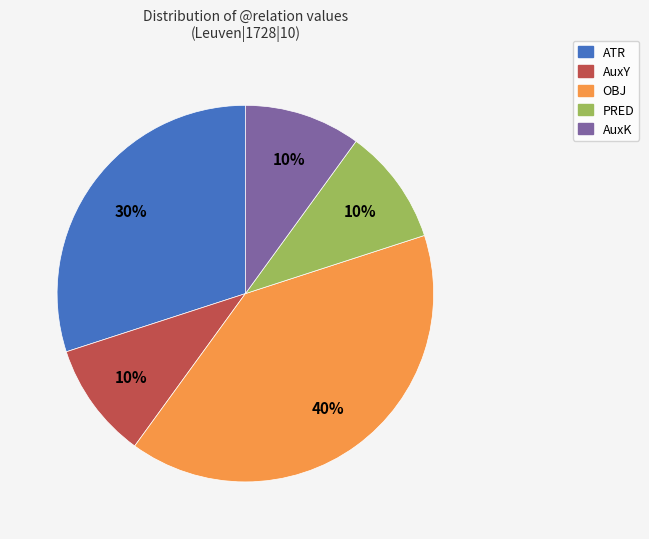

Is the sum of AuxY and AuxK greater than half?

No